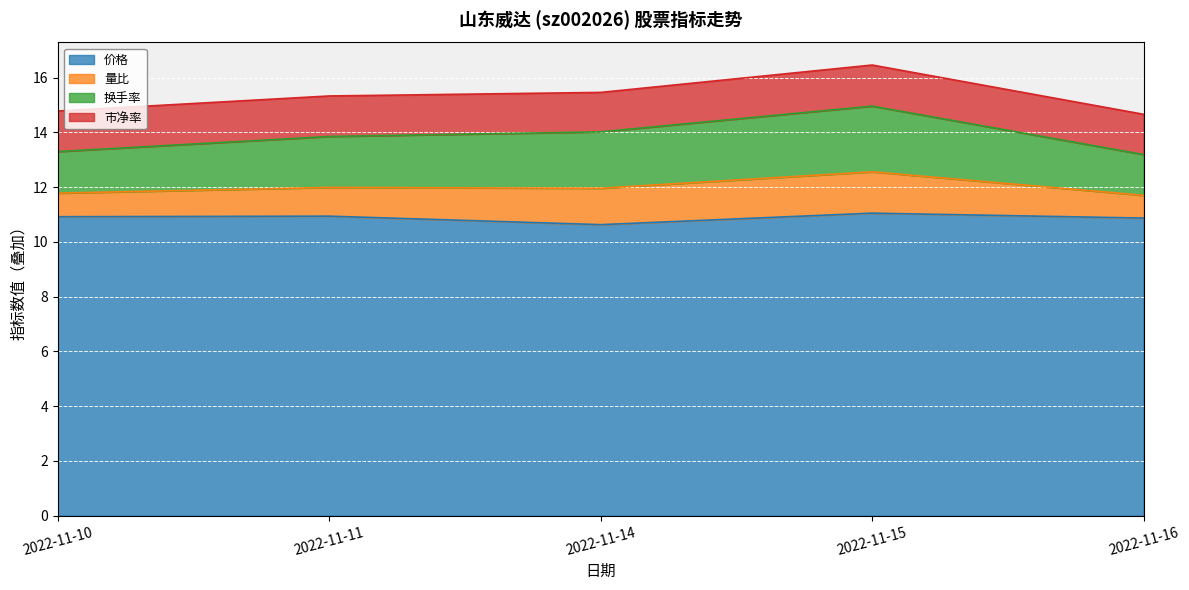

What are all the series names shown in the legend?

价格, 量比, 换手率, 市净率